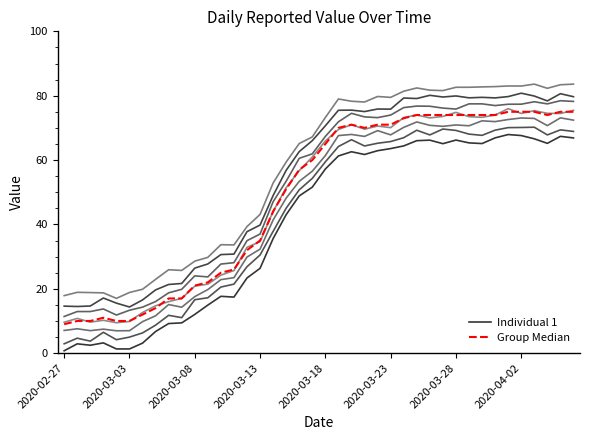

What value does the Group Median series have at 2020-03-13?

35.0